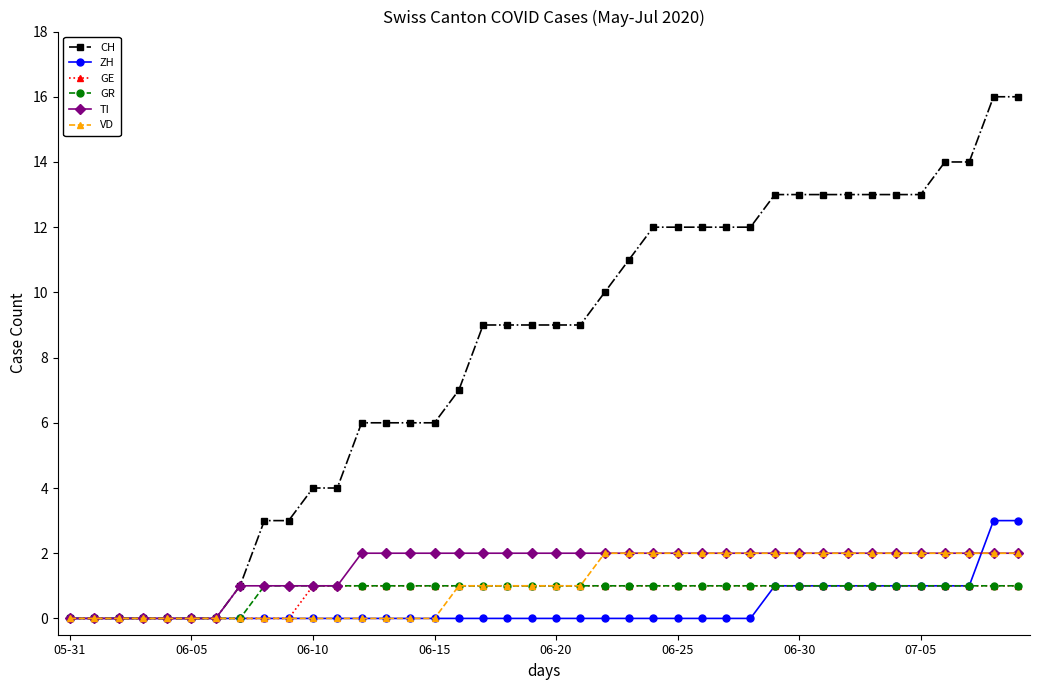

Count the number of data series in this chart.

6